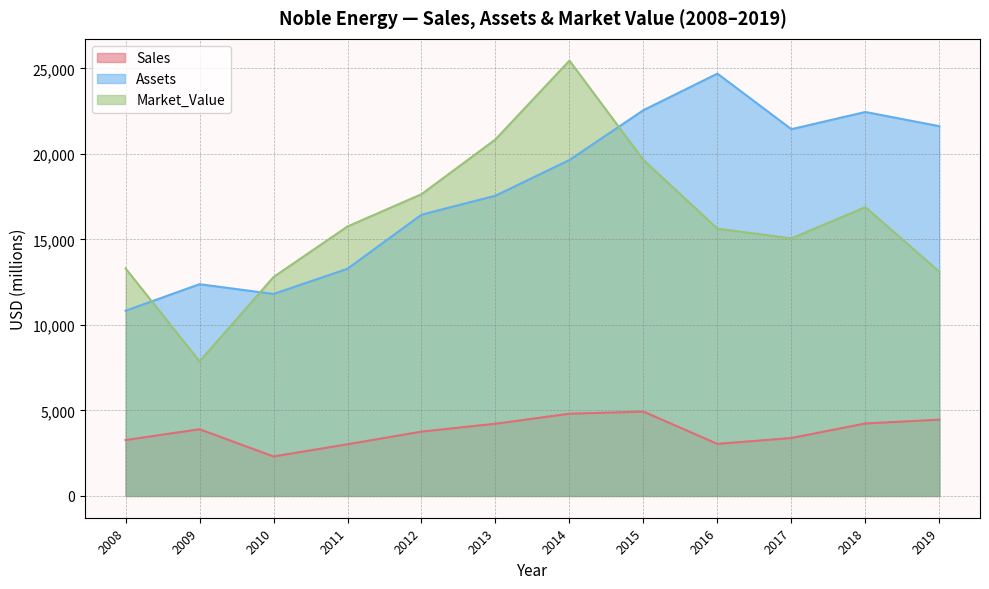

Which category has the lowest value across all series?

2010